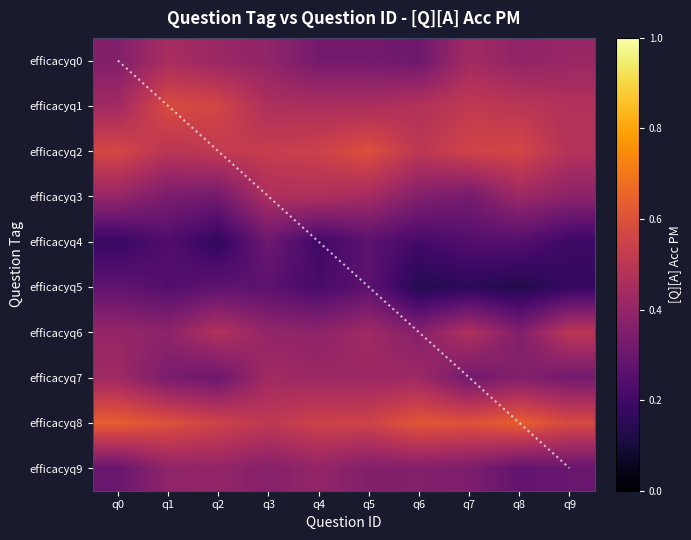

Rank the series at q9 from lowest to highest value.

efficacyq5, efficacyq4, efficacyq9, efficacyq7, efficacyq3, efficacyq0, efficacyq1, efficacyq2, efficacyq6, efficacyq8